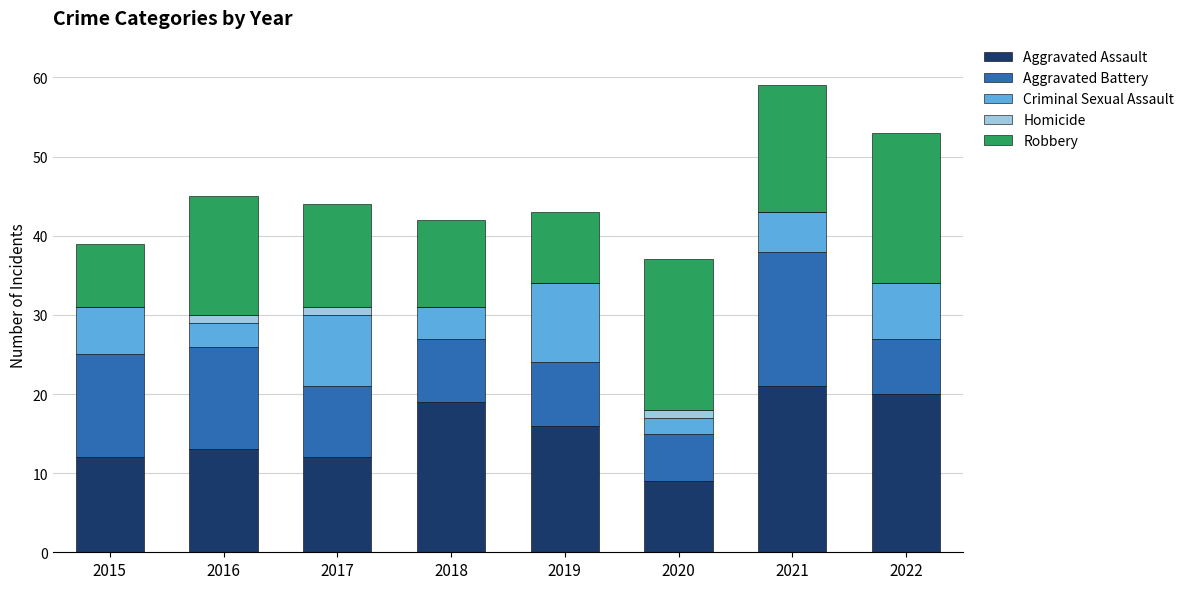

What is the highest value of the Aggravated Assault series?

21